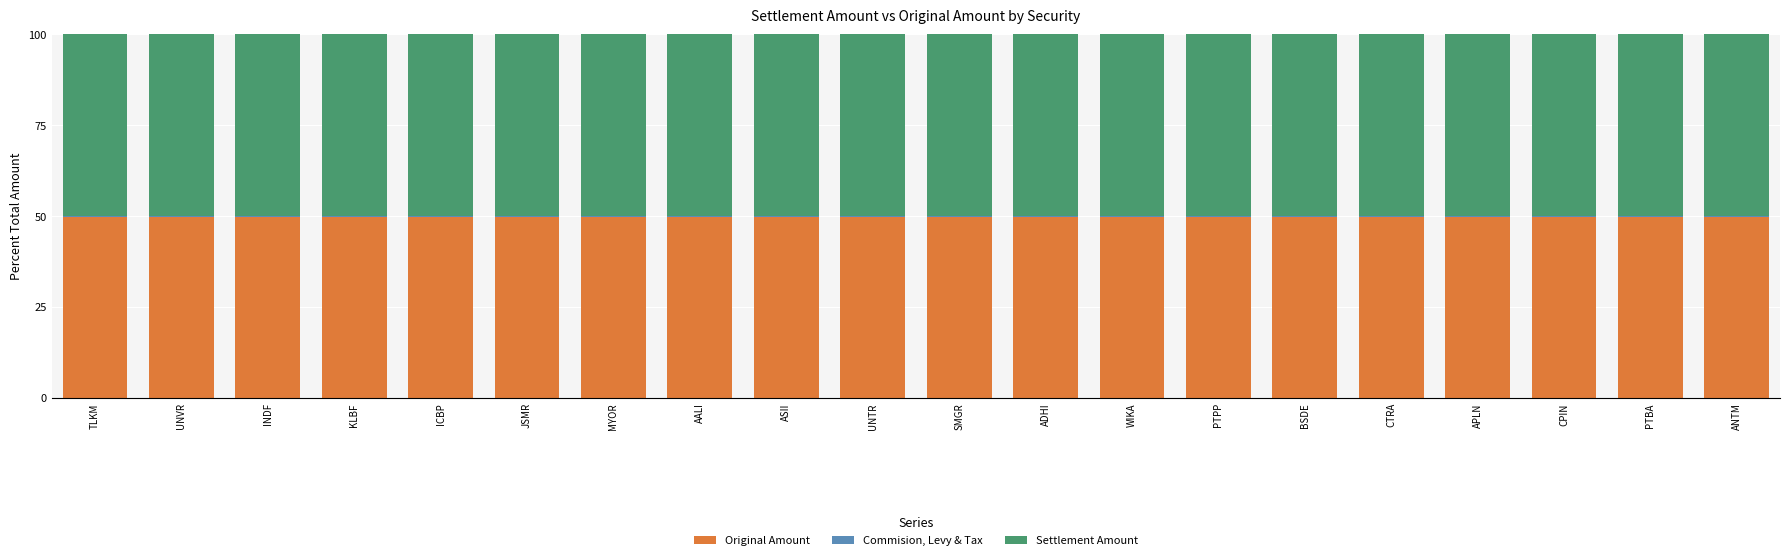

The Original Amount series shows 49.9 at WIKA. True or false?

True